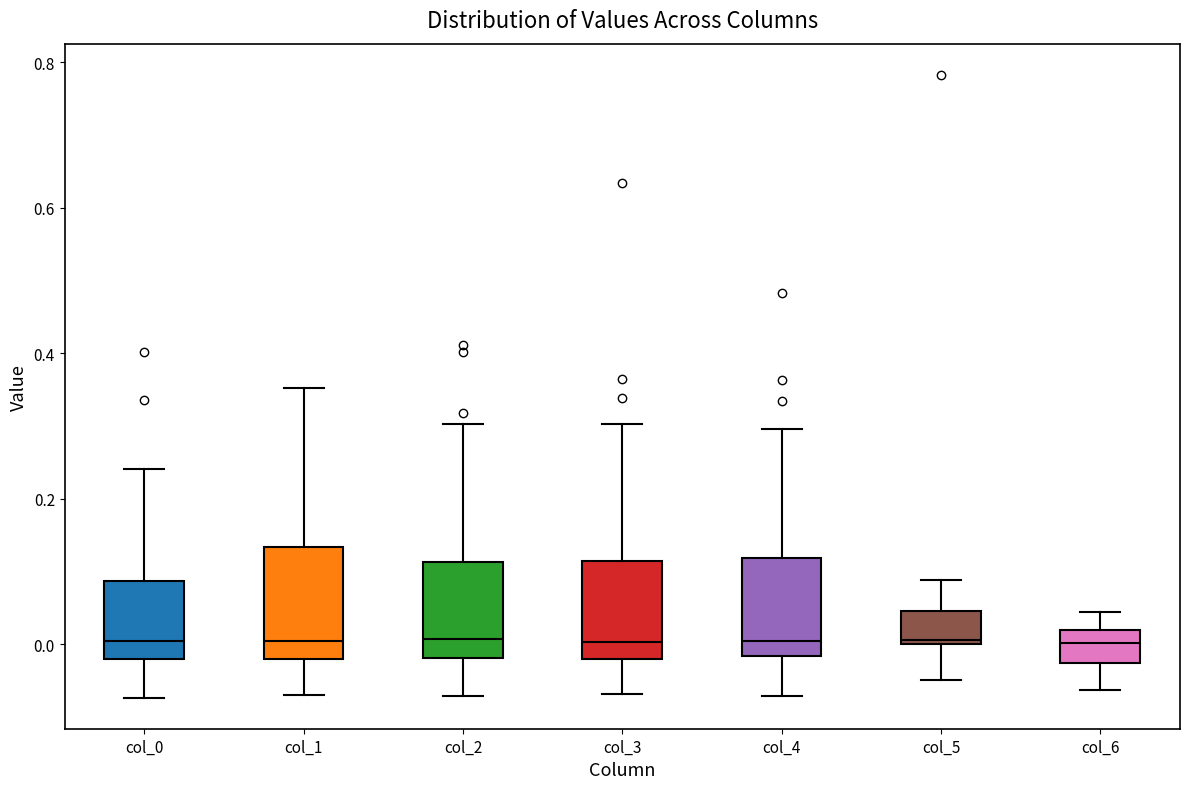

Reading left to right, read every box against the y-axis: the position of its median line, the range the box covers, and the ends of its whiskers. The values are not printed on the chart, so give them approximately, as read against the axis.

col_0: median 0.00, box -0.02 to 0.08, whiskers -0.08 to 0.24
col_1: median 0.00, box -0.02 to 0.14, whiskers -0.08 to 0.36
col_2: median 0.00, box -0.02 to 0.12, whiskers -0.08 to 0.30
col_3: median 0.00, box -0.02 to 0.12, whiskers -0.06 to 0.30
col_4: median 0.00, box -0.02 to 0.12, whiskers -0.08 to 0.30
col_5: median 0.00, box 0.00 to 0.04, whiskers -0.04 to 0.08
col_6: median 0.00, box -0.02 to 0.02, whiskers -0.06 to 0.04